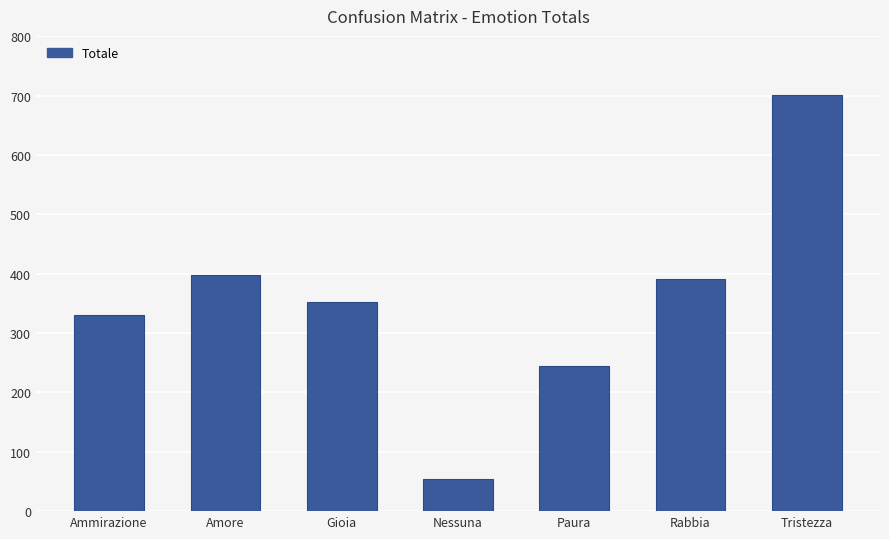

What is the greatest value displayed?

701